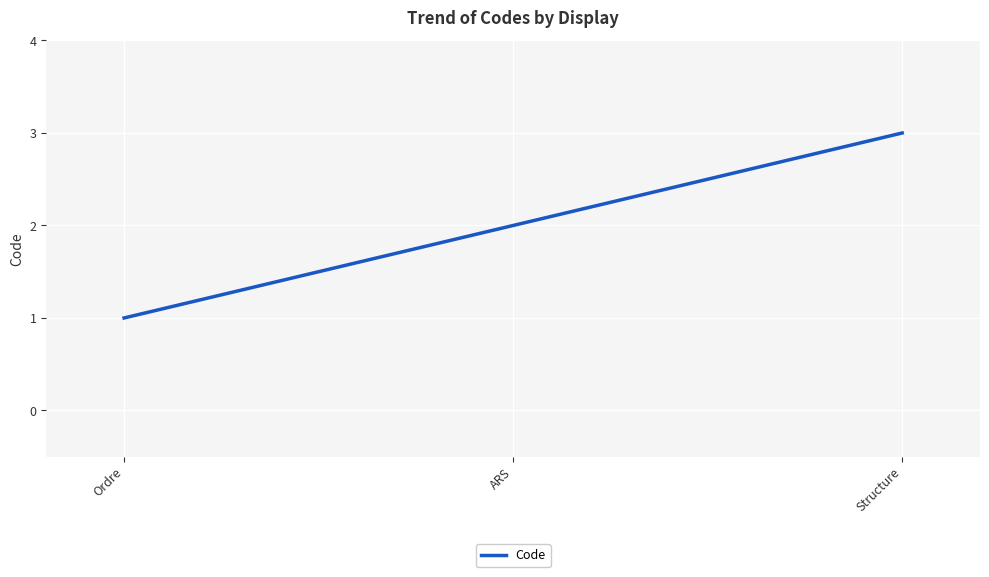

What is the smallest value displayed?

1